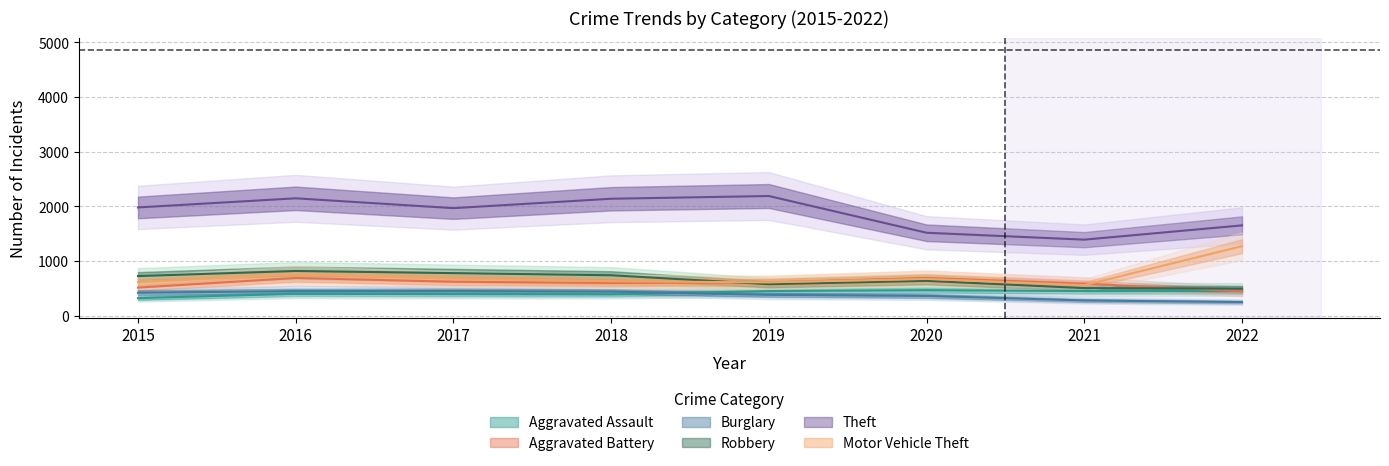

At which category does Aggravated Battery reach its first local valley?

2018